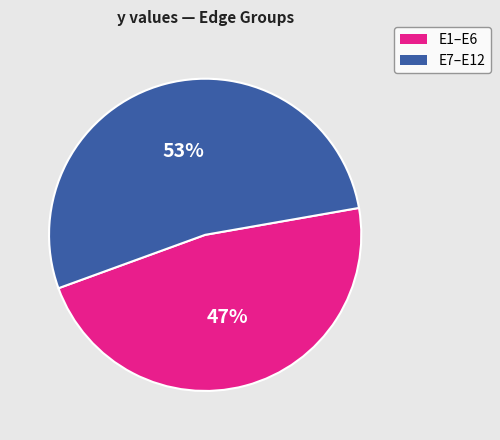

Count the number of slices in the pie.

2